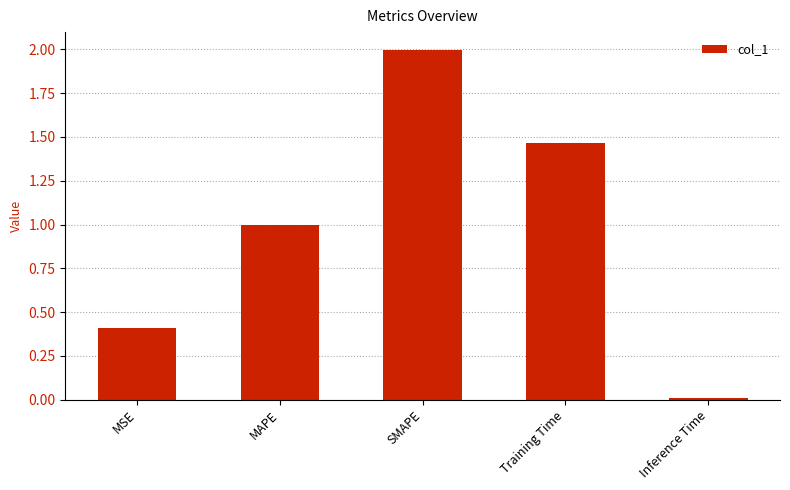

What is the ratio of the value at SMAPE to the value at Training Time?

1.4